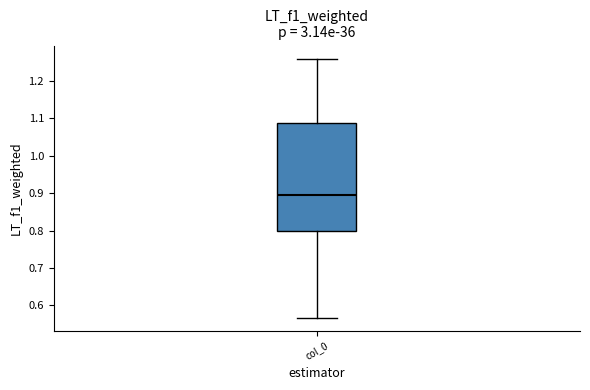

Transcribe this box plot: give where the median line is, the range the box spans, and where the two whiskers end, as read against the y-axis. The values are not printed on the chart, so give them approximately, as read against the axis.

median 0.89, box 0.80 to 1.09, whiskers 0.57 to 1.26